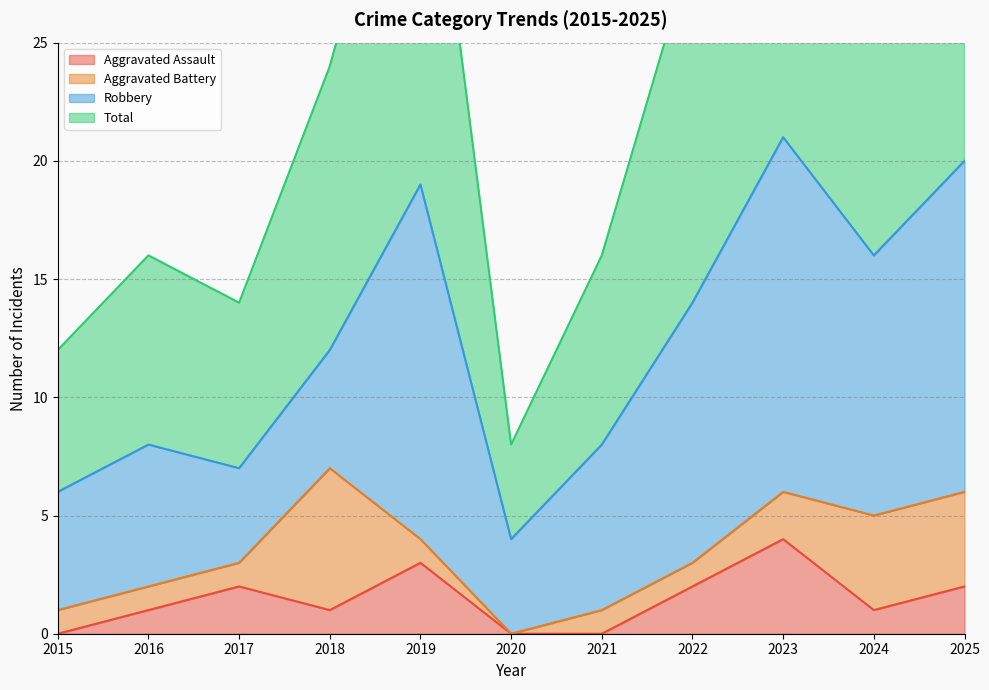

In Total, how many points are higher than both neighbors (excluding endpoints)?

3